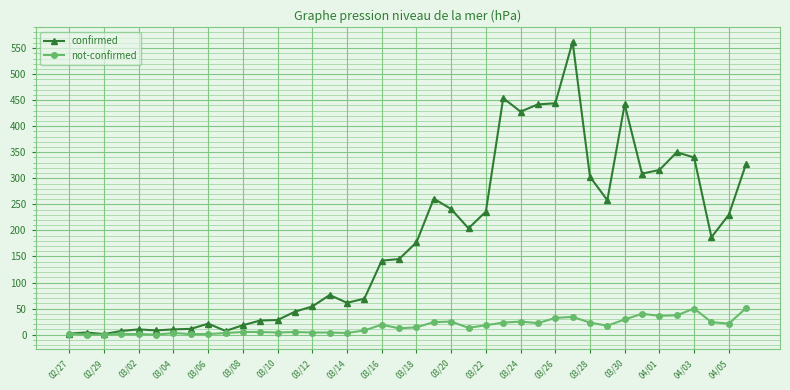

What is the greatest value displayed?

562